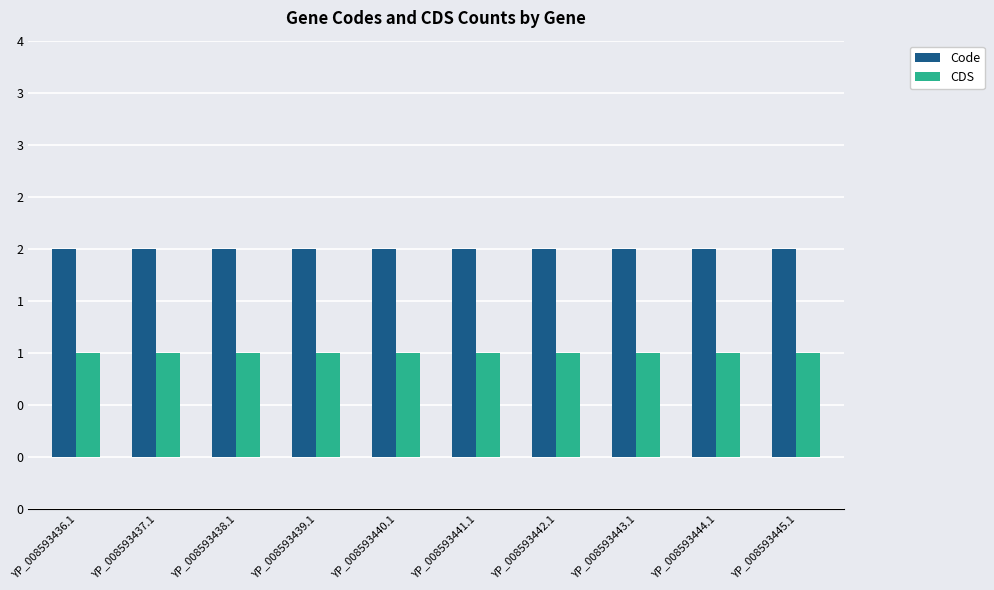

Reading right to left, list all the values displayed in this chart.

Code: YP_008593445.1=2	YP_008593444.1=2	YP_008593443.1=2	YP_008593442.1=2	YP_008593441.1=2	YP_008593440.1=2	YP_008593439.1=2	YP_008593438.1=2	YP_008593437.1=2	YP_008593436.1=2
CDS: YP_008593445.1=1	YP_008593444.1=1	YP_008593443.1=1	YP_008593442.1=1	YP_008593441.1=1	YP_008593440.1=1	YP_008593439.1=1	YP_008593438.1=1	YP_008593437.1=1	YP_008593436.1=1